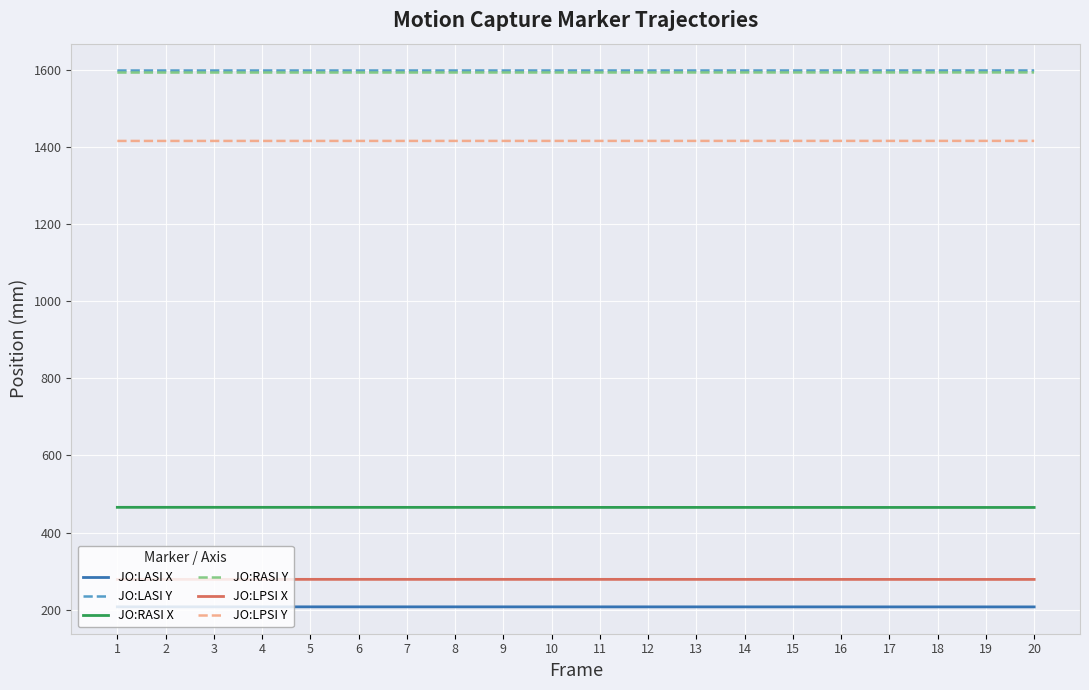

What is the minimum value shown in the chart?

207.4